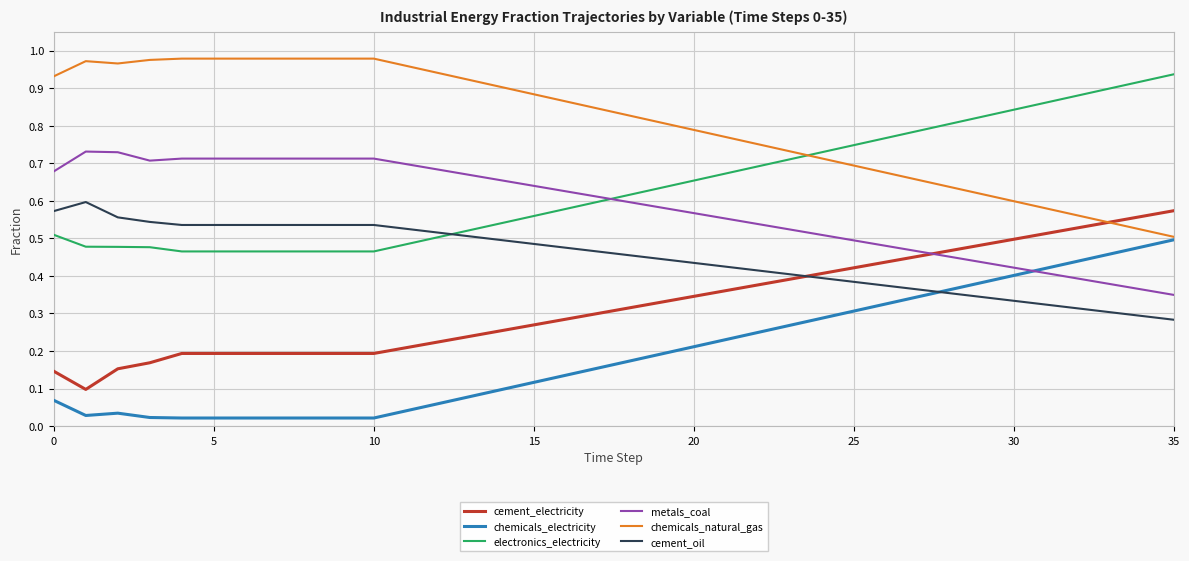

Which series has the largest total across all categories?

chemicals_natural_gas